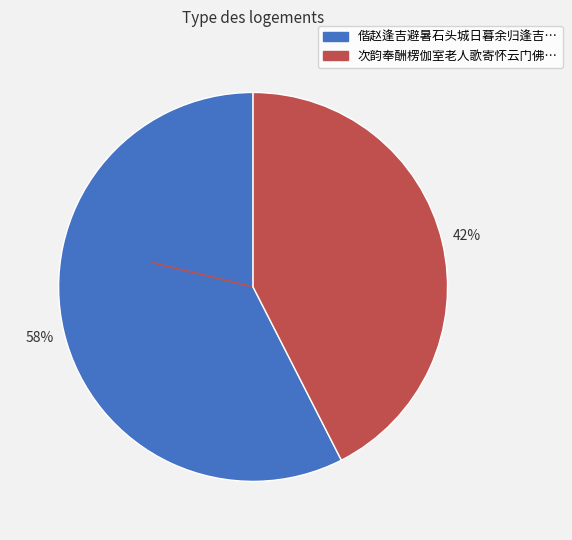

To the nearest percent, what is the average slice percentage?

50%